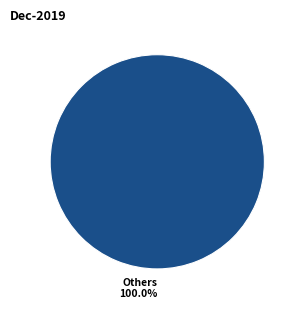

Is there a majority slice in this chart?

Yes